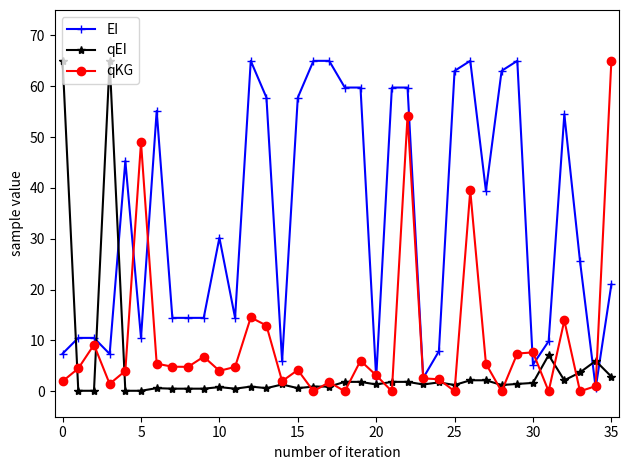

True or false: qEI has more than 1 interior local peaks.

True